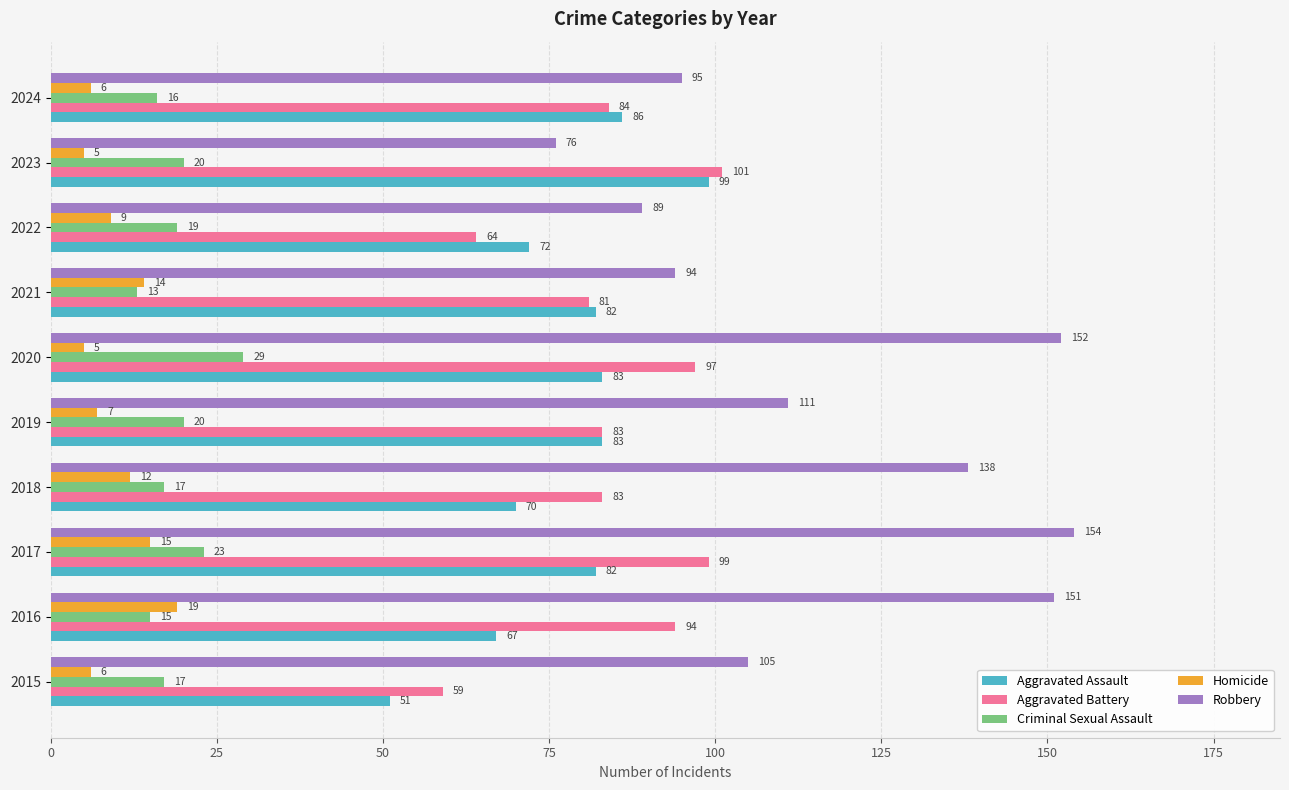

What are all the series names shown in the legend?

Aggravated Assault, Aggravated Battery, Criminal Sexual Assault, Homicide, Robbery